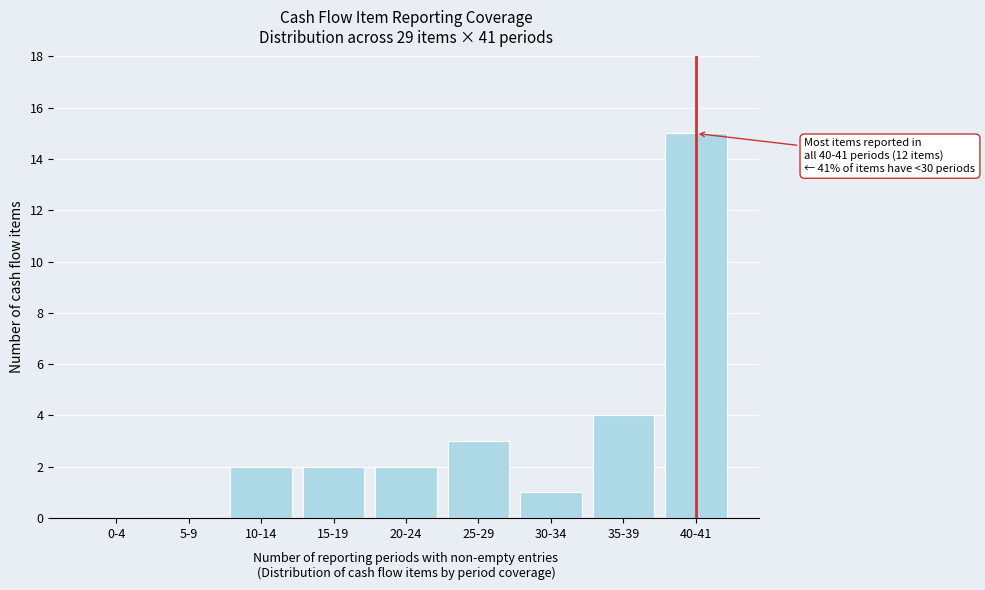

Reading right to left, transcribe all the data shown in this chart.

40-41=15	35-39=4	30-34=1	25-29=3	20-24=2	15-19=2	10-14=2	5-9=0	0-4=0